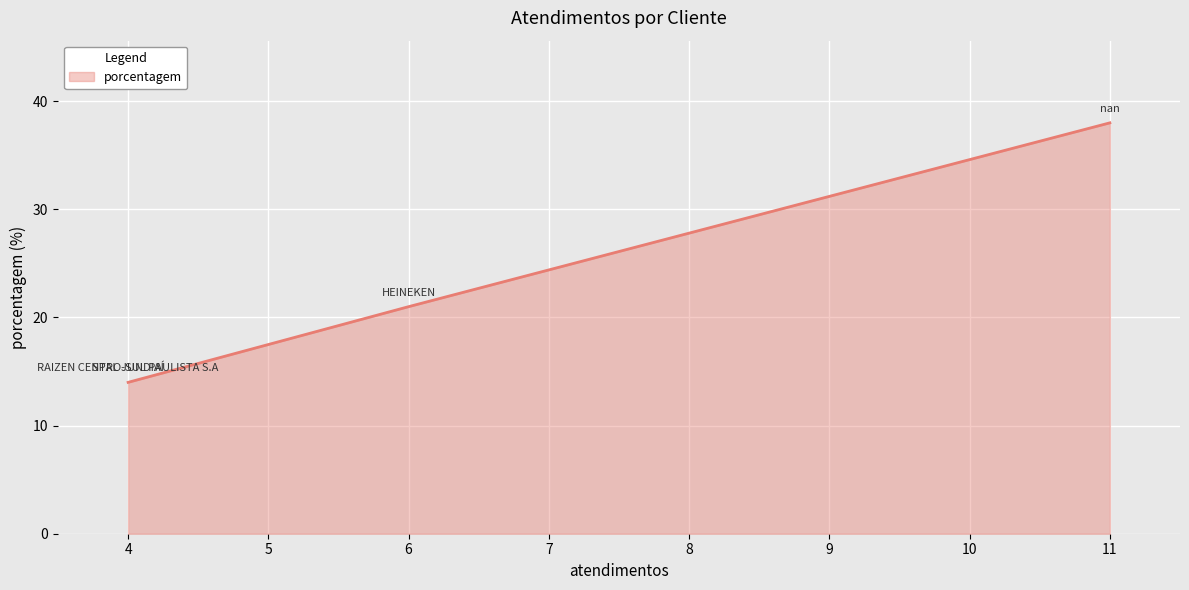

What is the minimum value shown in the chart?

14